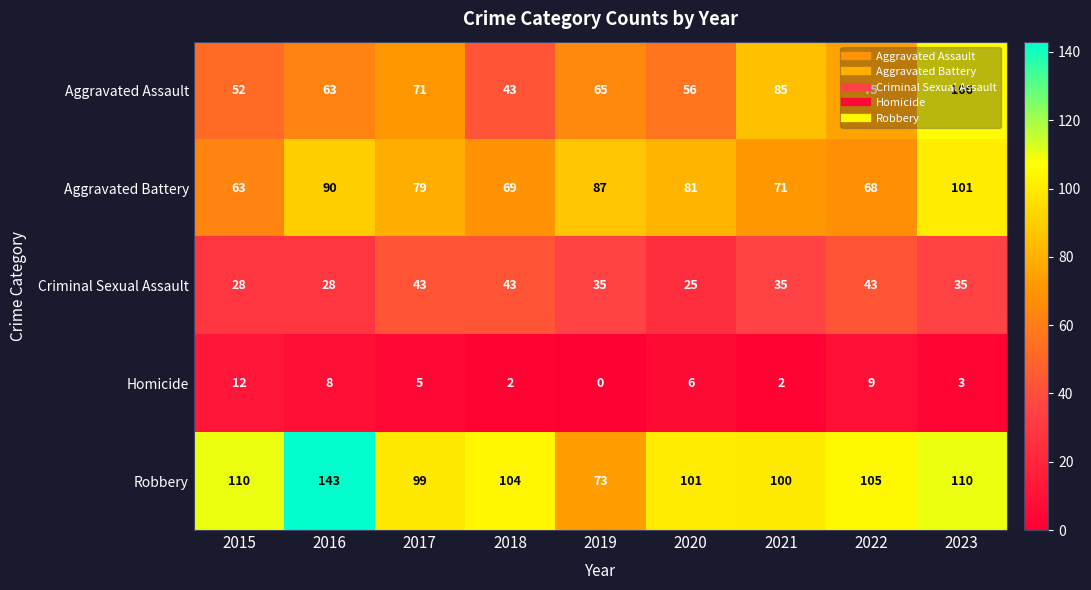

Where is Homicide nearest to the value 6?

2020